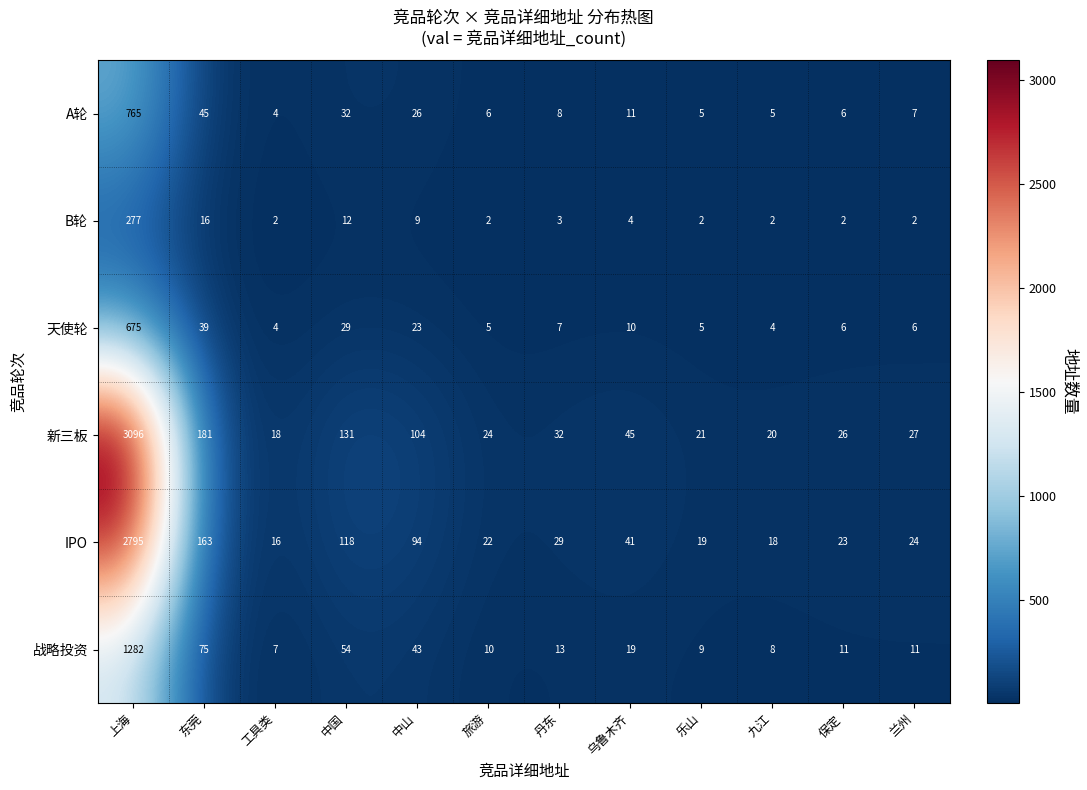

The value of 天使轮 at 中山 is 11. True or false?

False